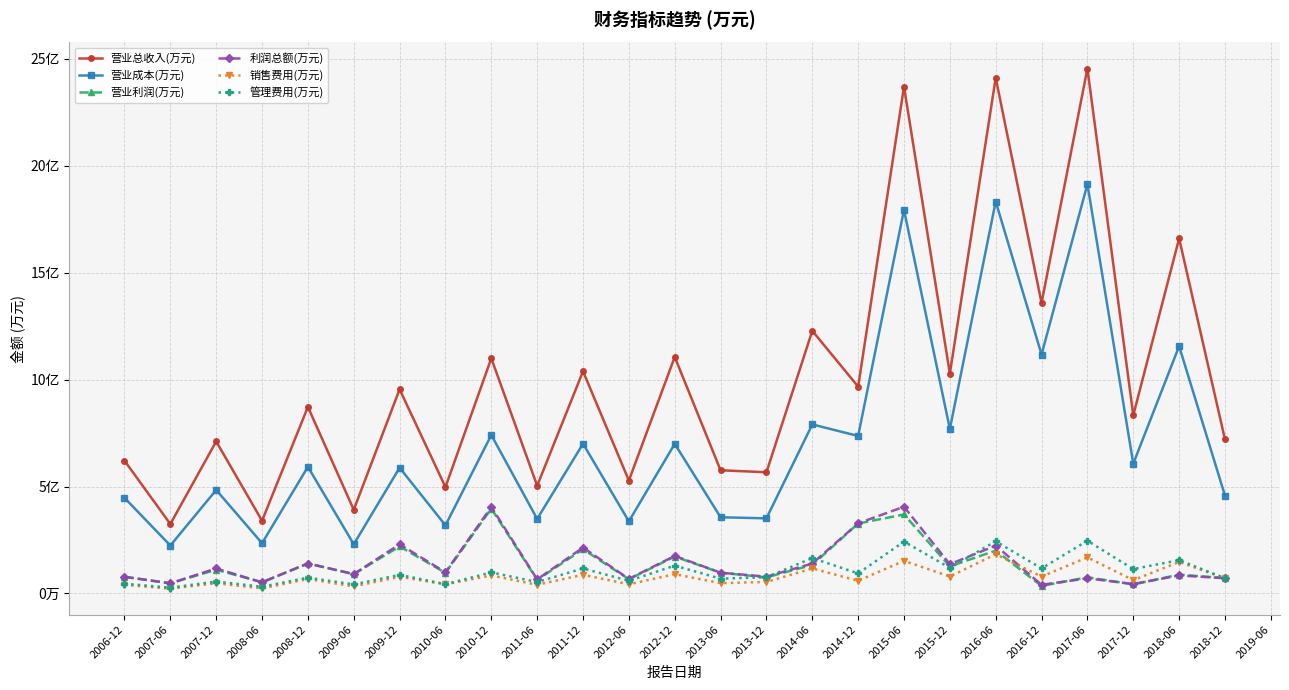

The 销售费用(万元) series shows 10993 at 2015-12. True or false?

False